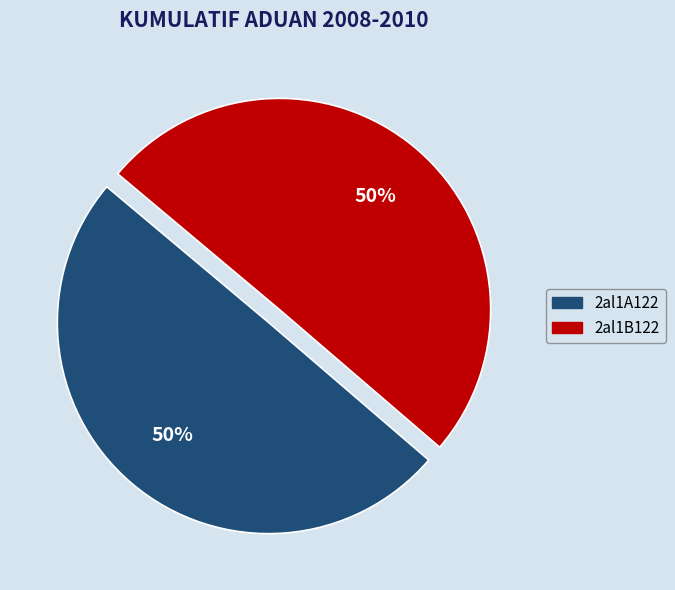

The 2al1B122 slice represents 50% of the pie. True or false?

True